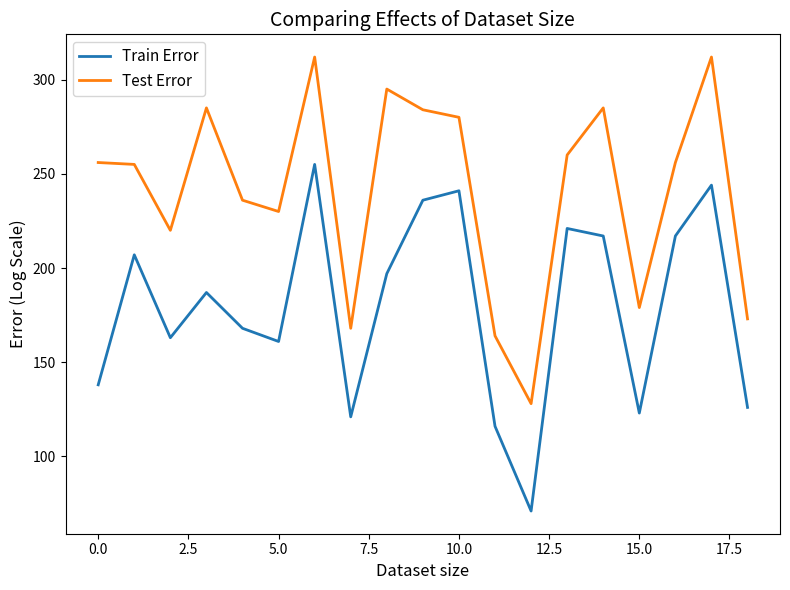

Rank the series by their maximum value, from highest to lowest.

Test Error, Train Error